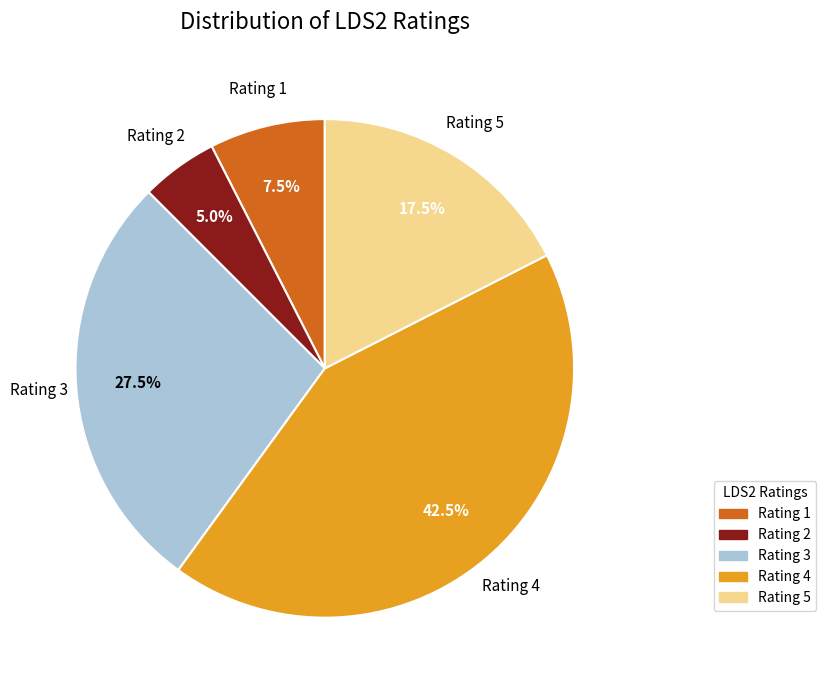

What is the largest slice in the pie chart?

Rating 4